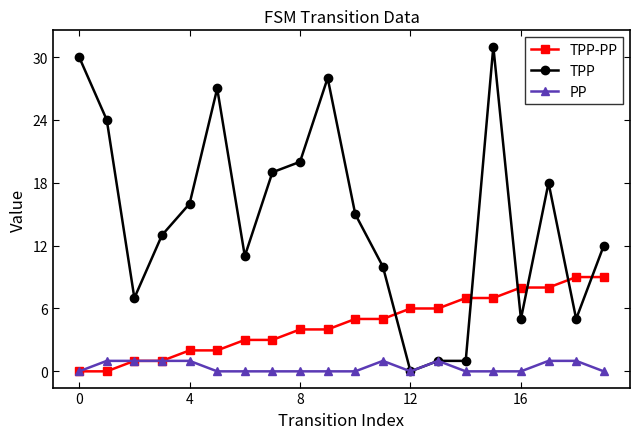

Which series has the largest total across all categories?

TPP